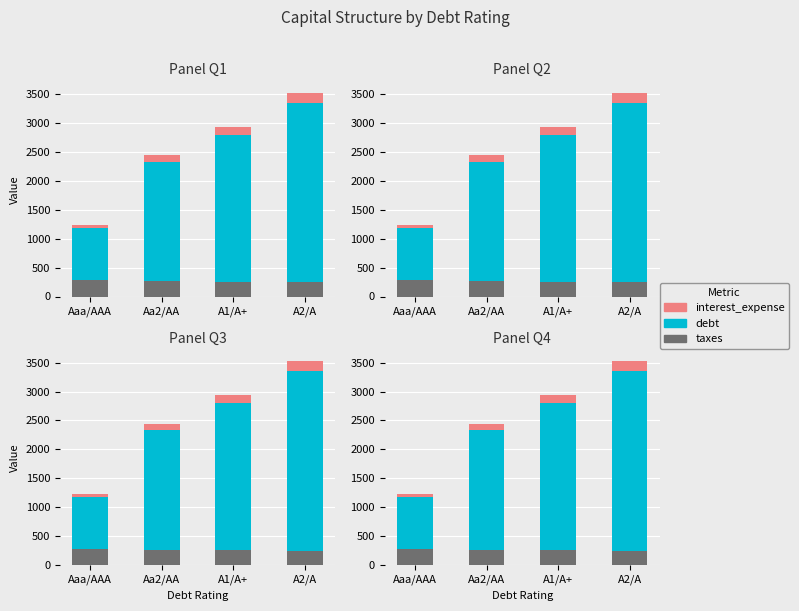

What is the difference between the maximum and second lowest values in the debt series?

1033.6